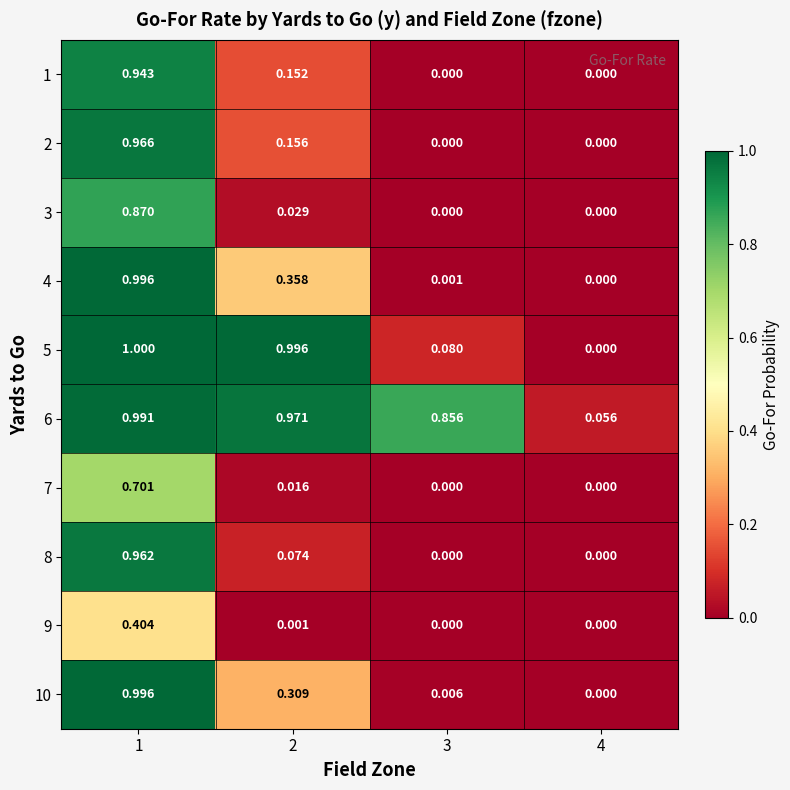

At 2, list the series in order from smallest to largest.

9, 7, 3, 8, 1, 2, 10, 4, 6, 5